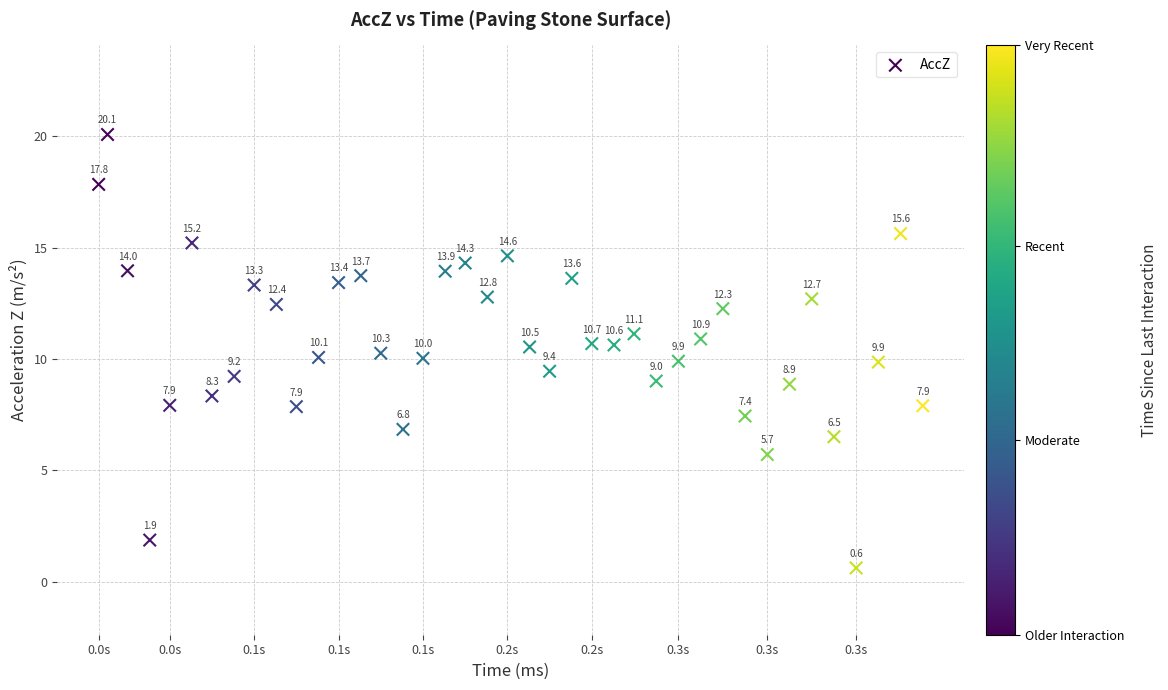

What is the range of X values (max minus min)?

371.0